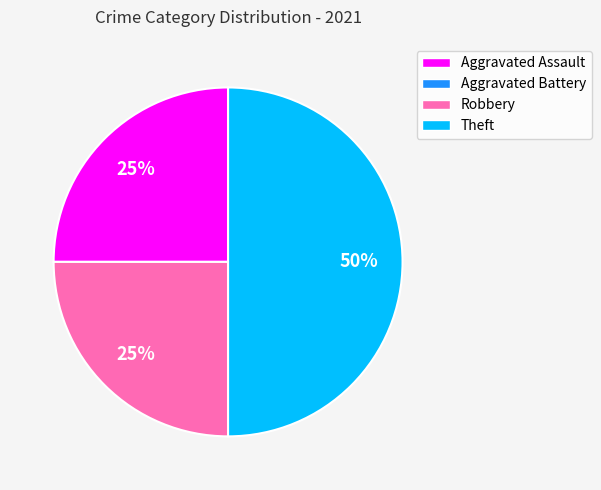

To the nearest percent, what is the combined percentage of Aggravated Assault and Robbery?

50%